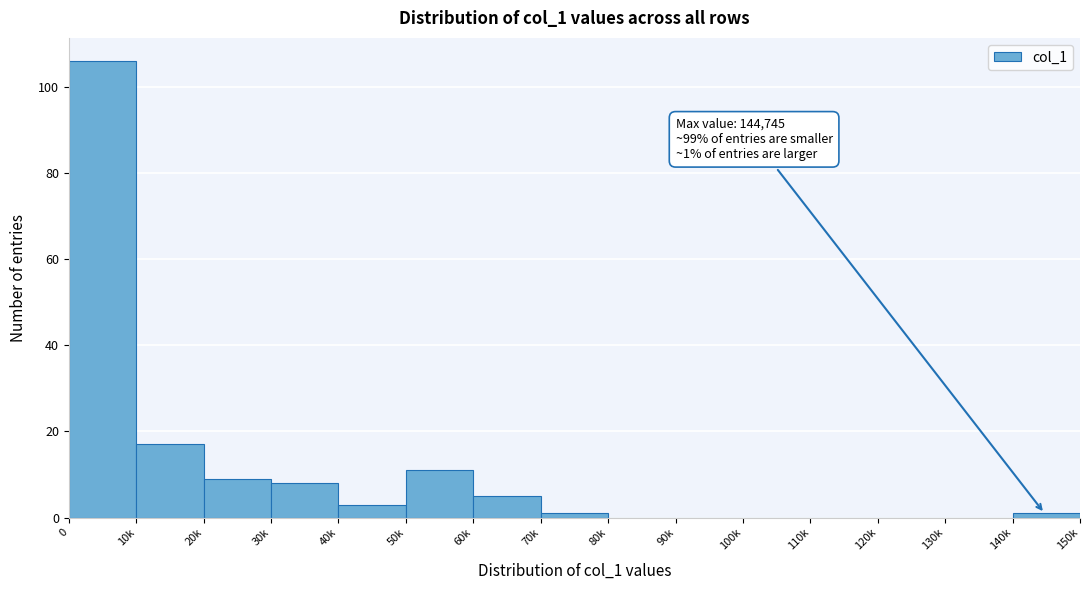

Reading left to right, transcribe all the data shown in this chart.

0=106	10k=17	20k=9	30k=8	40k=3	50k=11	60k=5	70k=1	80k=0	90k=0	100k=0	110k=0	120k=0	130k=0	140k=1